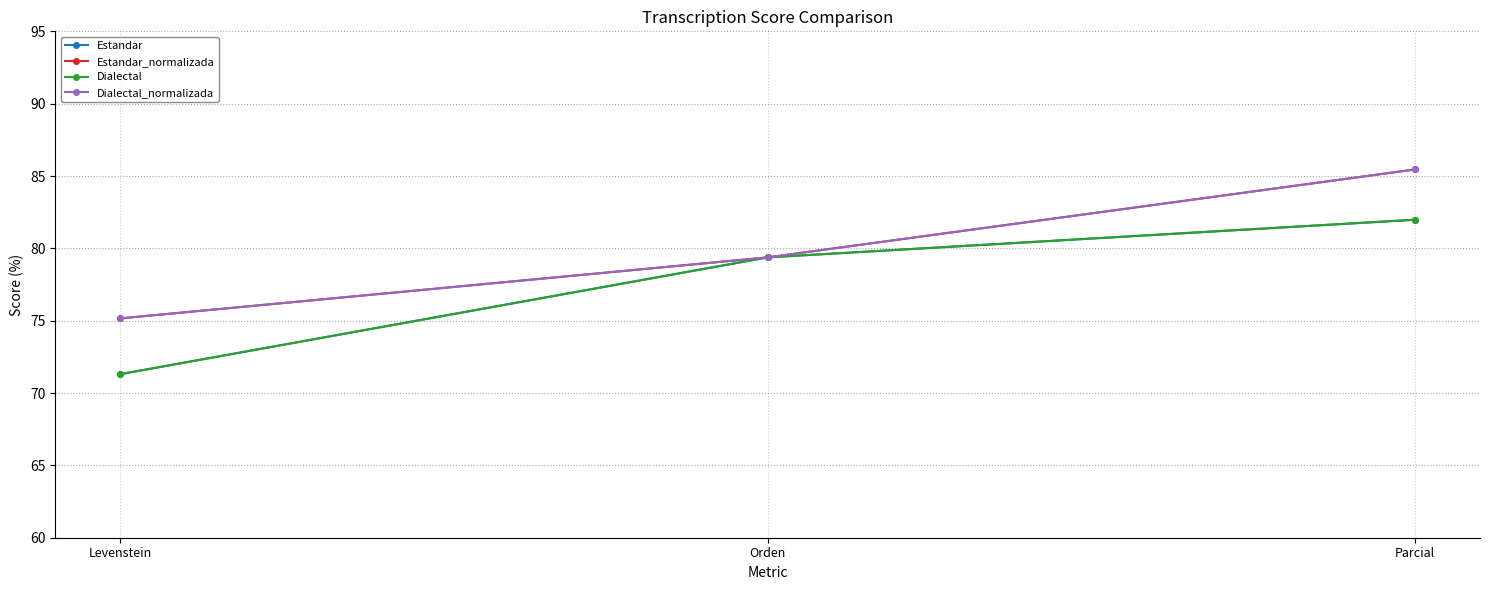

What is the sum of the Dialectal_normalizada values at Orden and Levenstein?

154.5